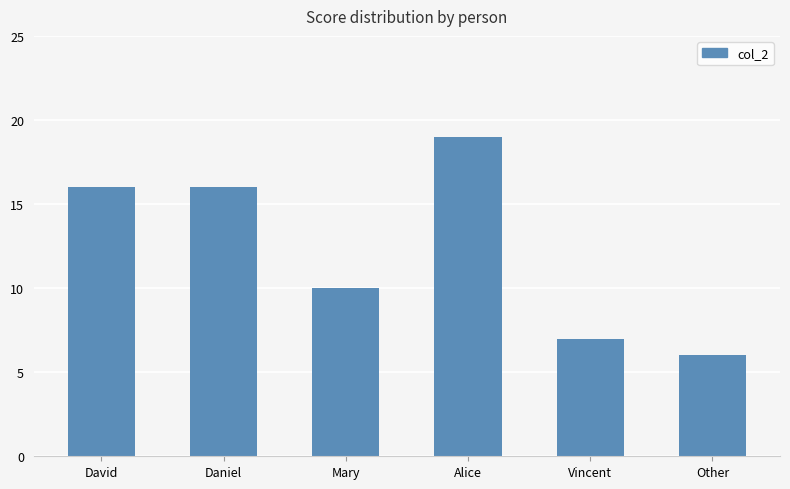

Are the bars horizontal?

No